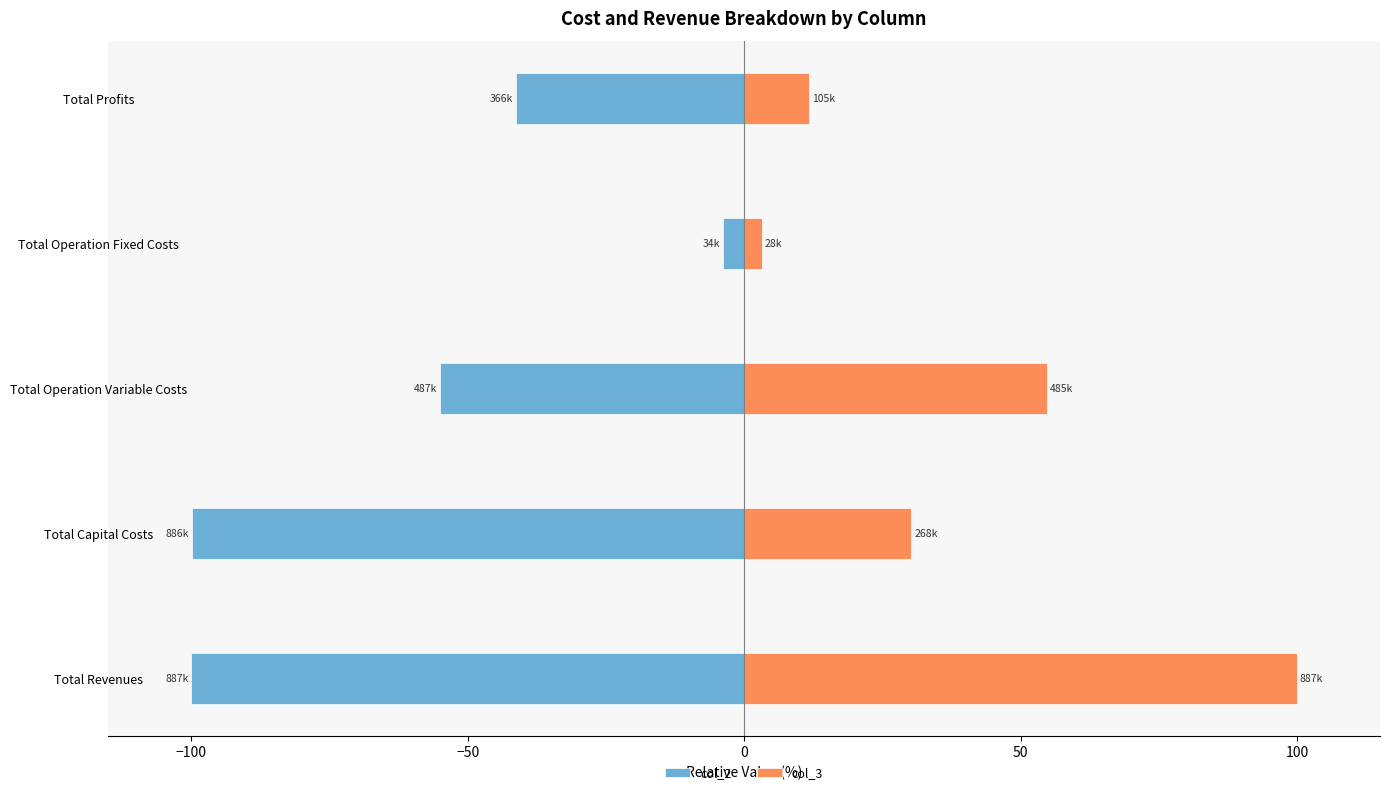

The col_2 series shows -15.9 at Total Profits. True or false?

False